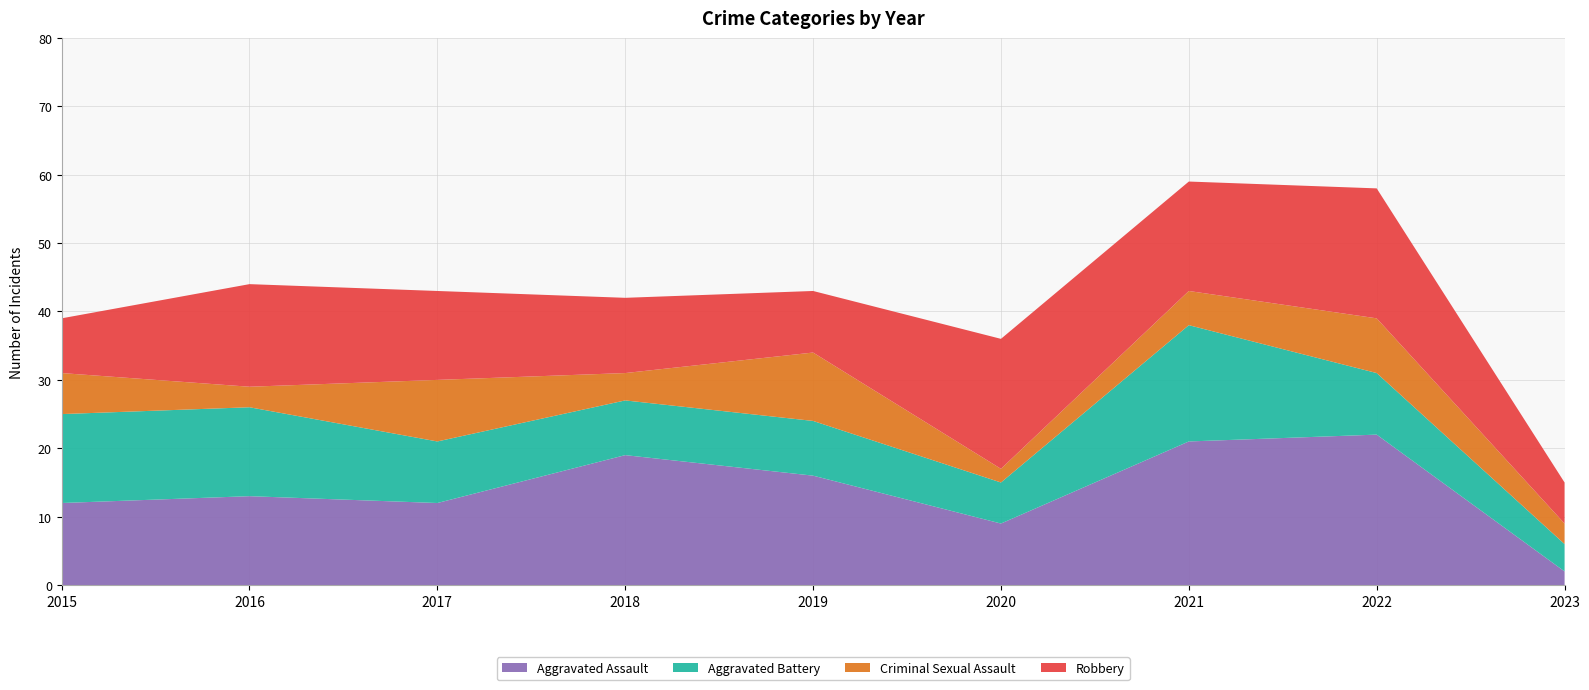

Reading right to left, extract all data points from this chart.

Aggravated Assault: 2023=2	2022=22	2021=21	2020=9	2019=16	2018=19	2017=12	2016=13	2015=12
Aggravated Battery: 2023=4	2022=9	2021=17	2020=6	2019=8	2018=8	2017=9	2016=13	2015=13
Criminal Sexual Assault: 2023=3	2022=8	2021=5	2020=2	2019=10	2018=4	2017=9	2016=3	2015=6
Robbery: 2023=6	2022=19	2021=16	2020=19	2019=9	2018=11	2017=13	2016=15	2015=8